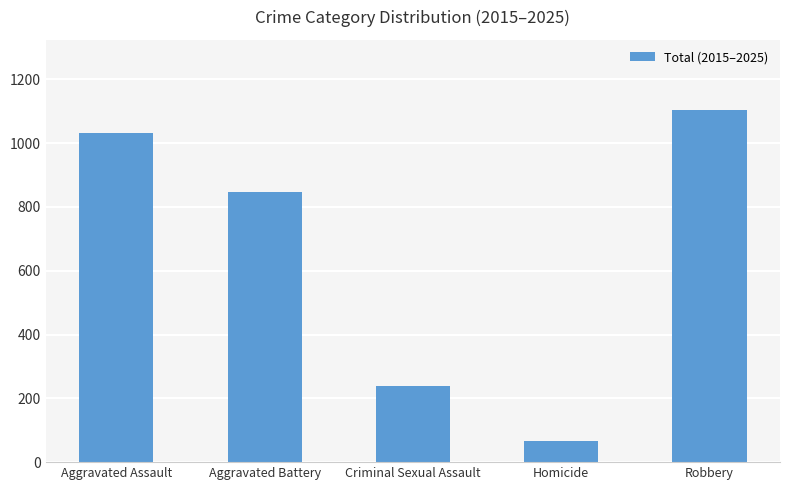

What is the ratio of the value at Criminal Sexual Assault to the value at Homicide?

3.7